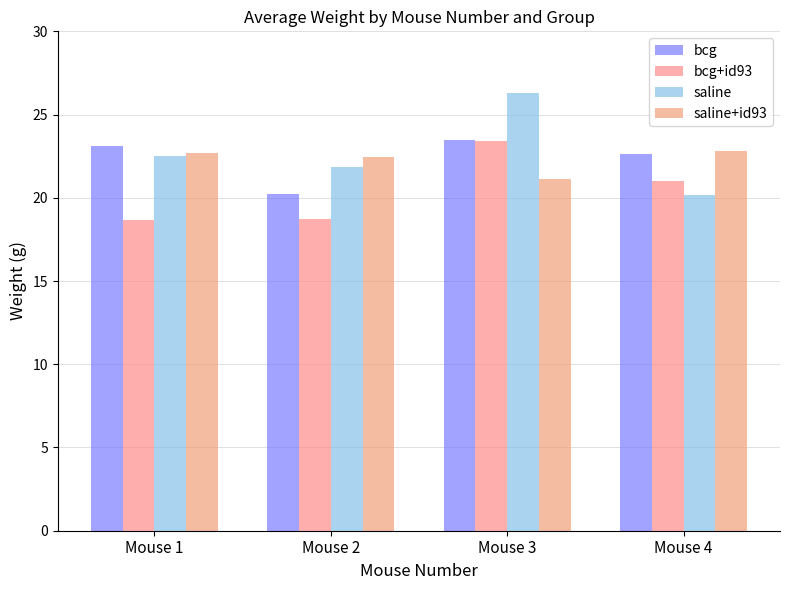

What is the maximum value for bcg+id93?

23.4